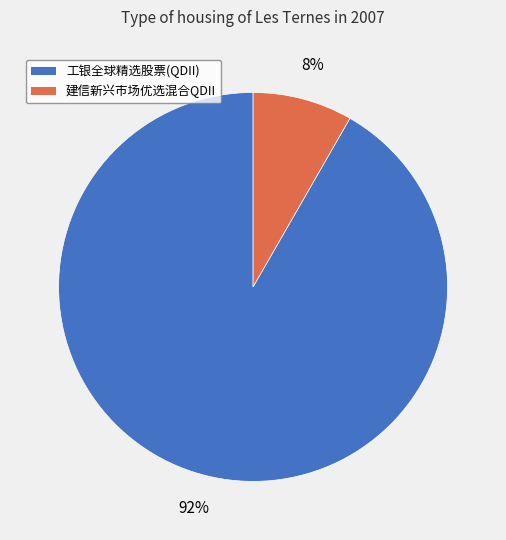

How many slices are in this pie chart?

2